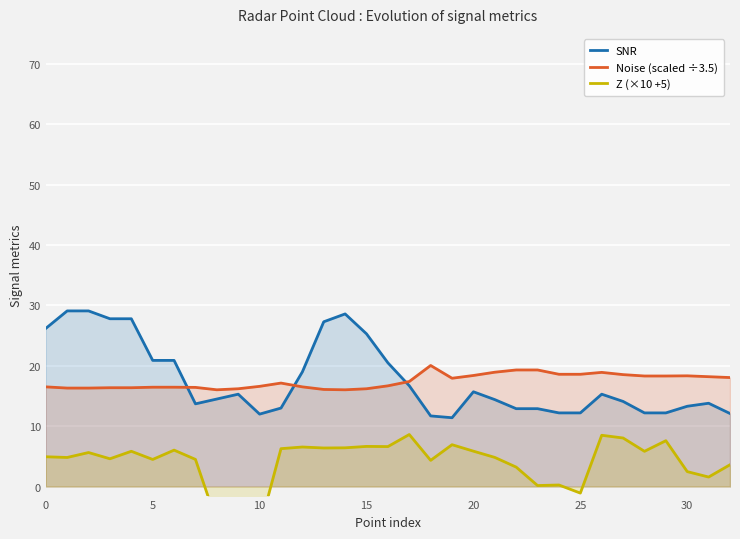

How many values in the Noise (scaled ÷3.5) series are below 17?

16